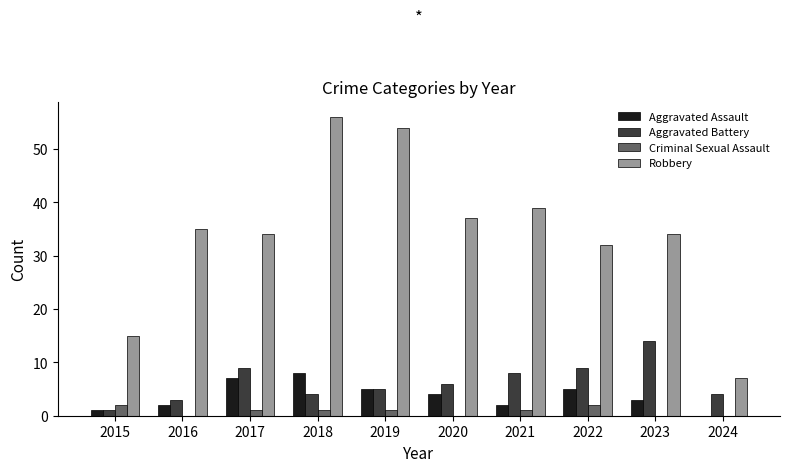

Is the value of Criminal Sexual Assault at 2024 greater than the value of Aggravated Assault at 2015?

No